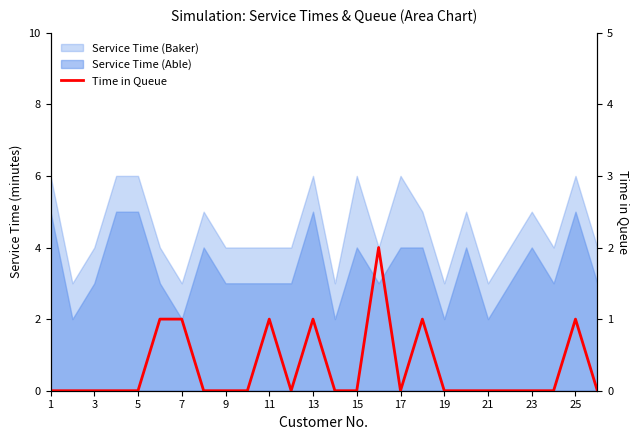

Reading right to left, what are all the values shown in this chart?

0	1	0	0	0	0	0	0	1	0	2	0	0	1	0	1	0	0	0	1	1	0	0	0	0	0